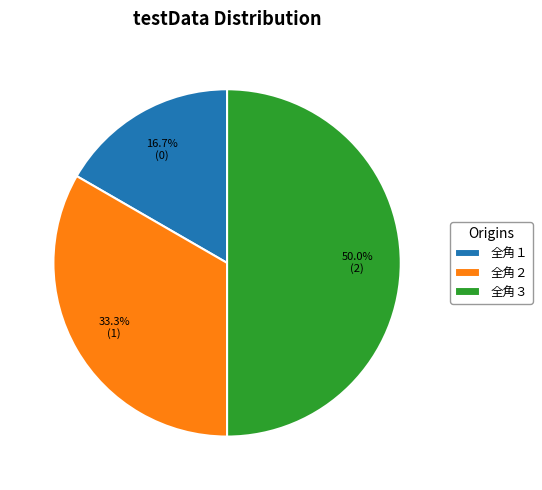

To the nearest percent, what is the difference between the 全角３ and 全角１ slice percentages?

33%